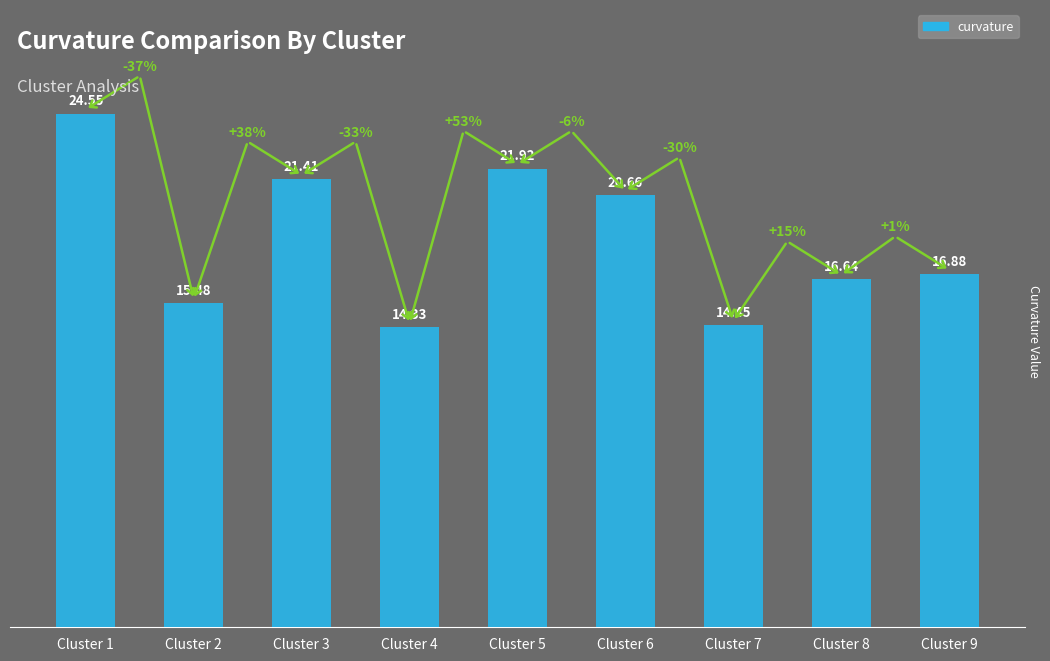

What is the change in value from Cluster 3 to Cluster 8?

-4.8